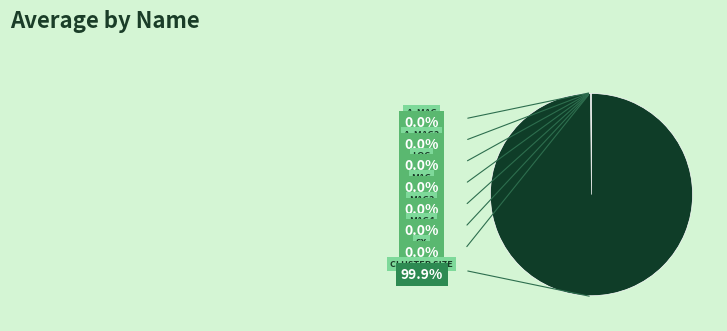

To the nearest percent, what is the difference between the largest and smallest slice percentages?

100%